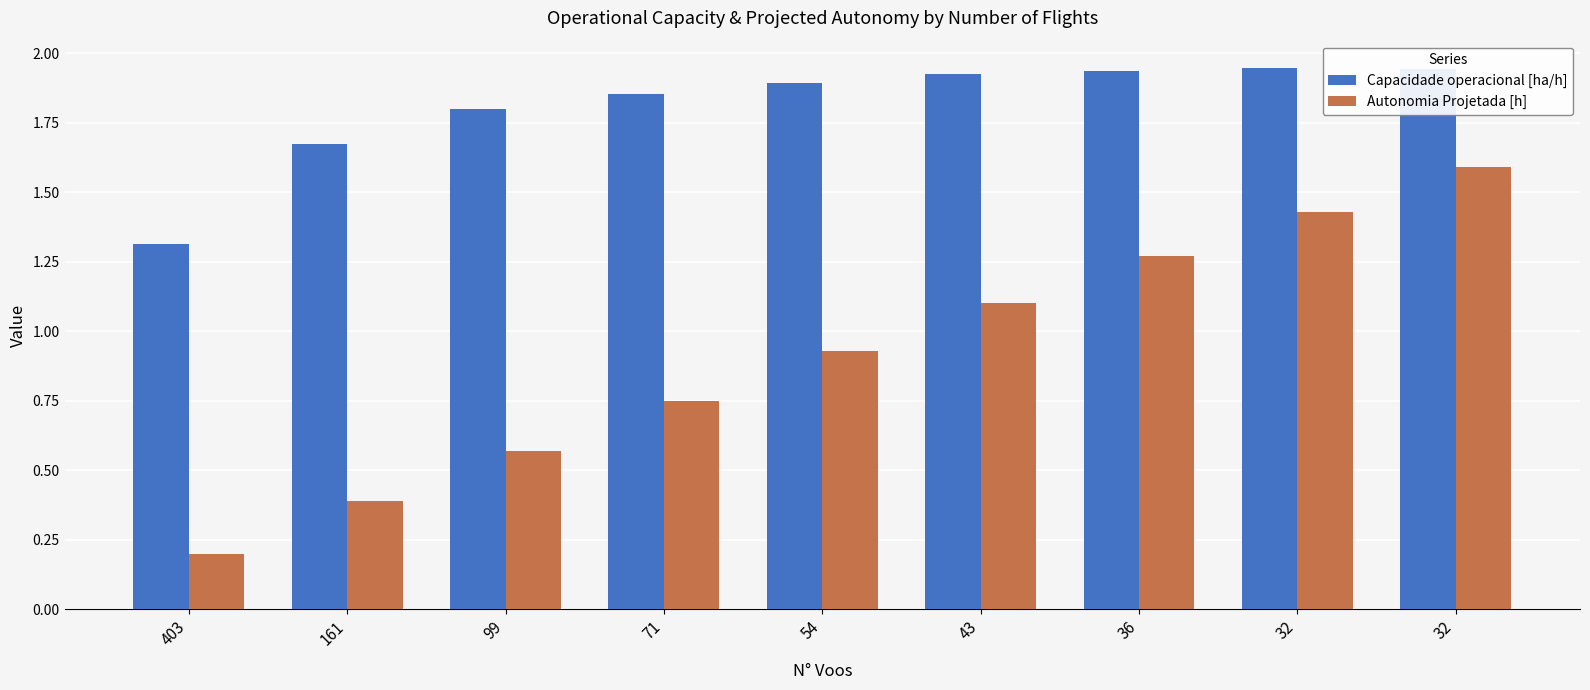

At which category does the chart reach its minimum across all series?

403